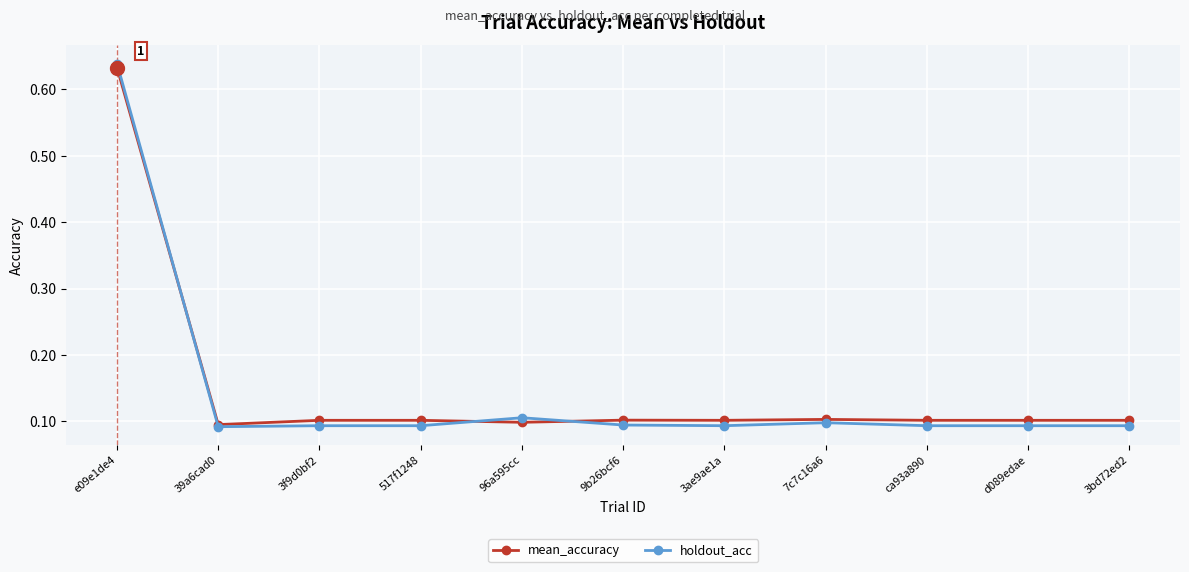

Which series changed the most between e09e1de4 and 96a595cc?

mean_accuracy